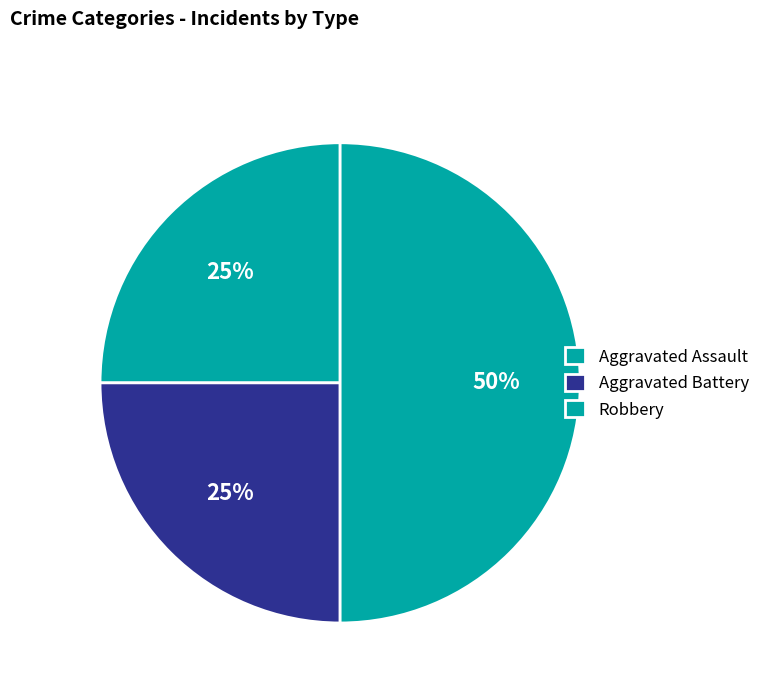

How many segments does this pie chart have?

3